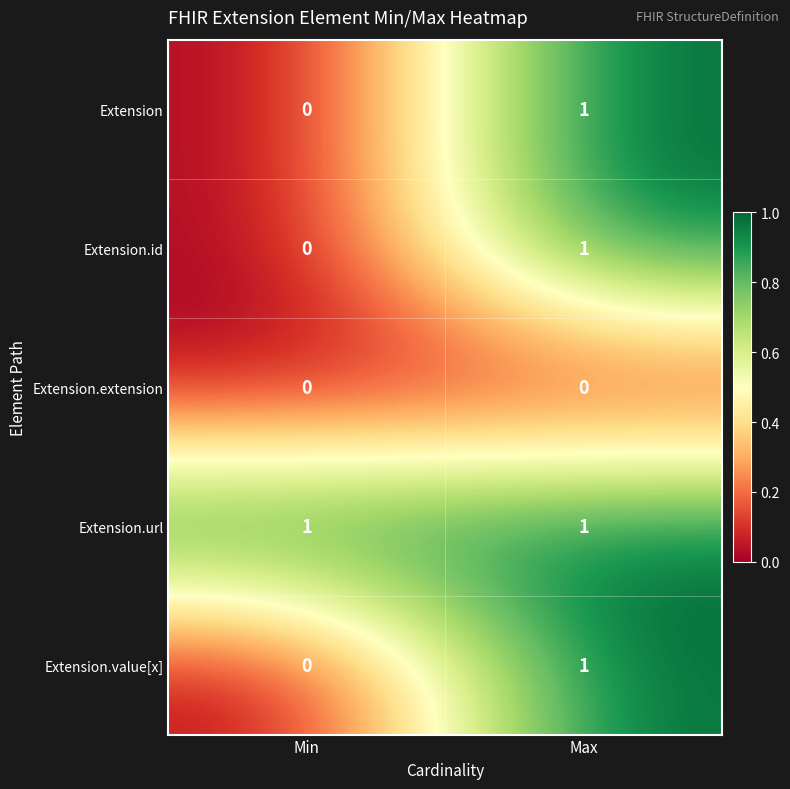

List the labels in order of Extension.id value, smallest first.

Min, Max